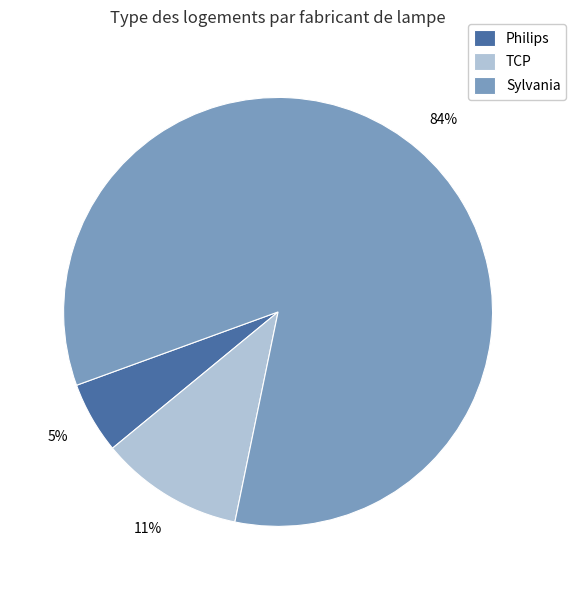

Which category has the biggest portion of the pie?

Sylvania